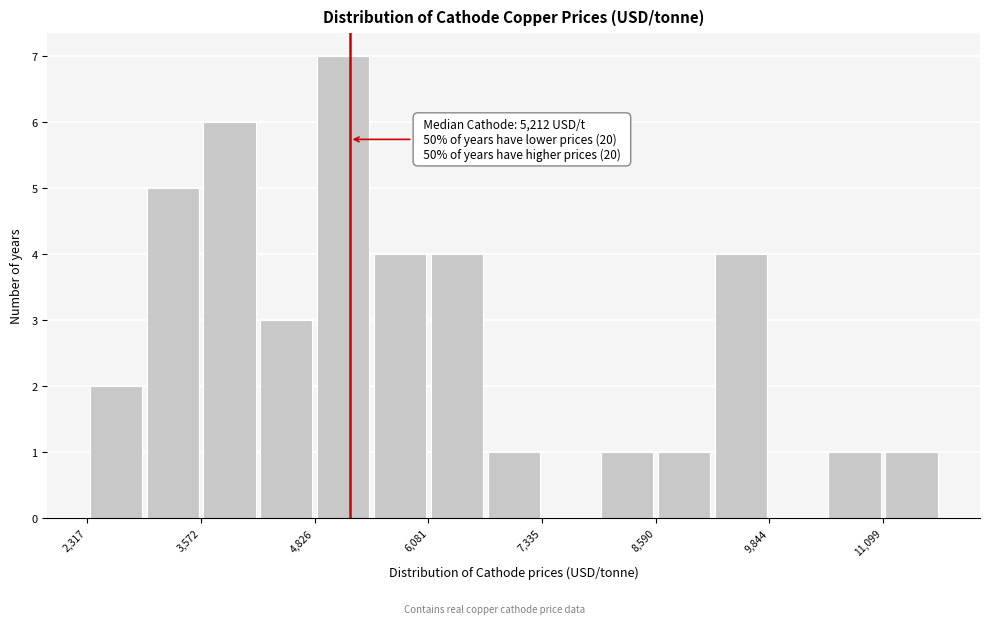

Around what value on the x-axis is the tallest bar? Give the approximate position of its centre, as read against the axis.

5200